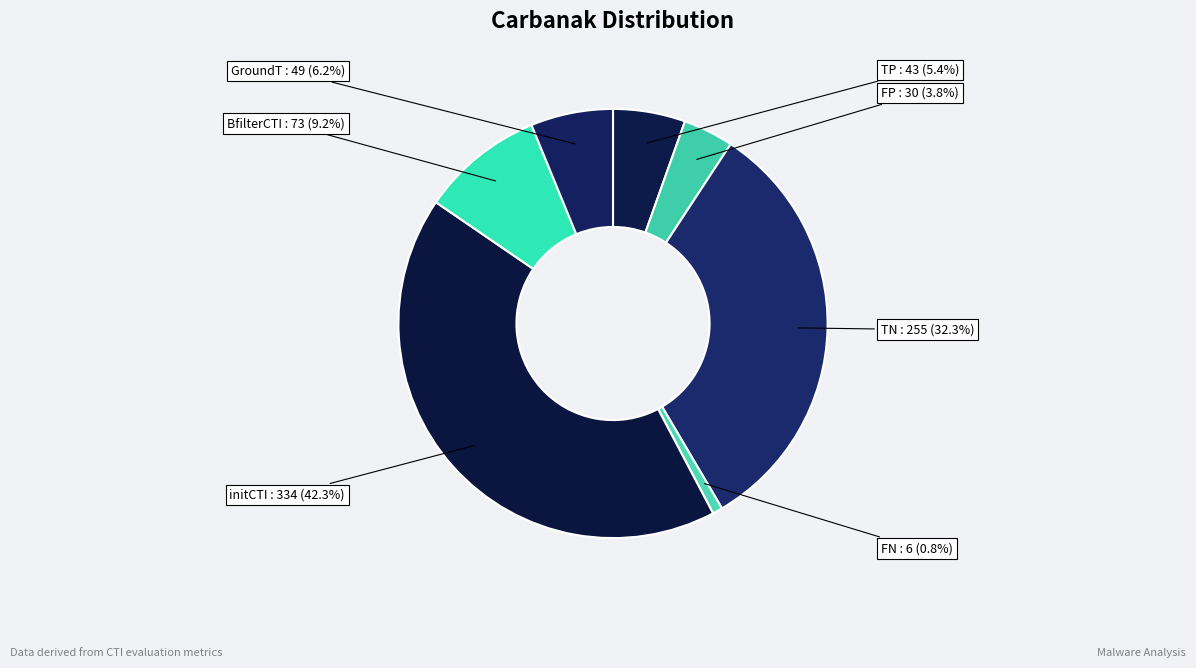

What is the largest slice in the pie chart?

initCTI